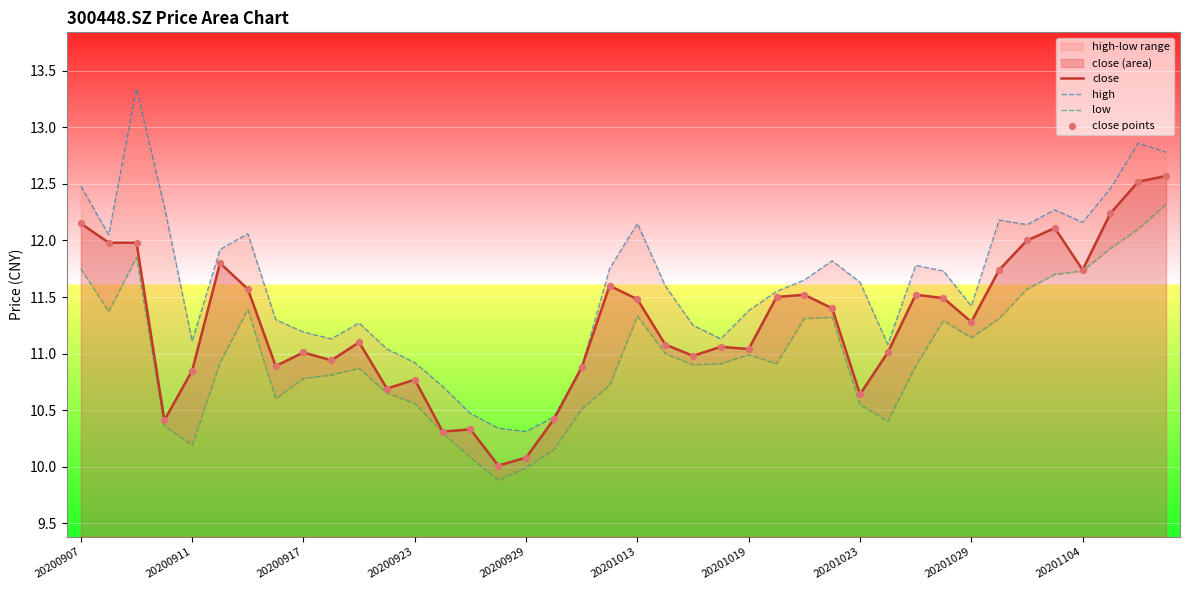

Which series has the largest Y range (max minus min)?

high